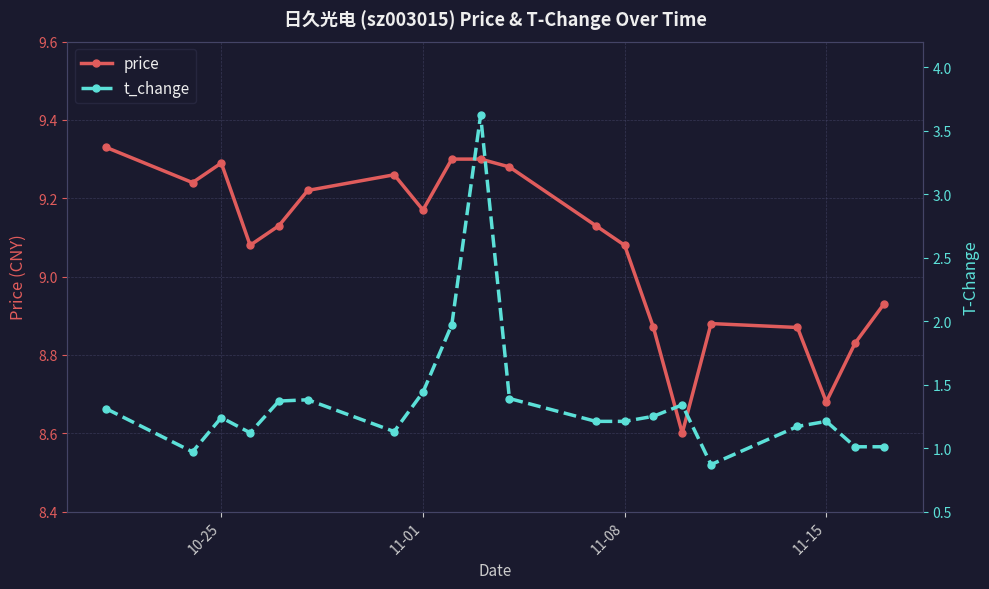

Where is the first local maximum for price?

10-25